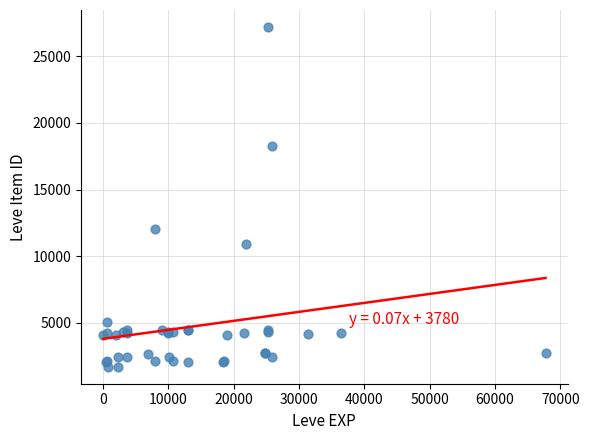

What Y value in the scatter plot is closest to 14448?

12018